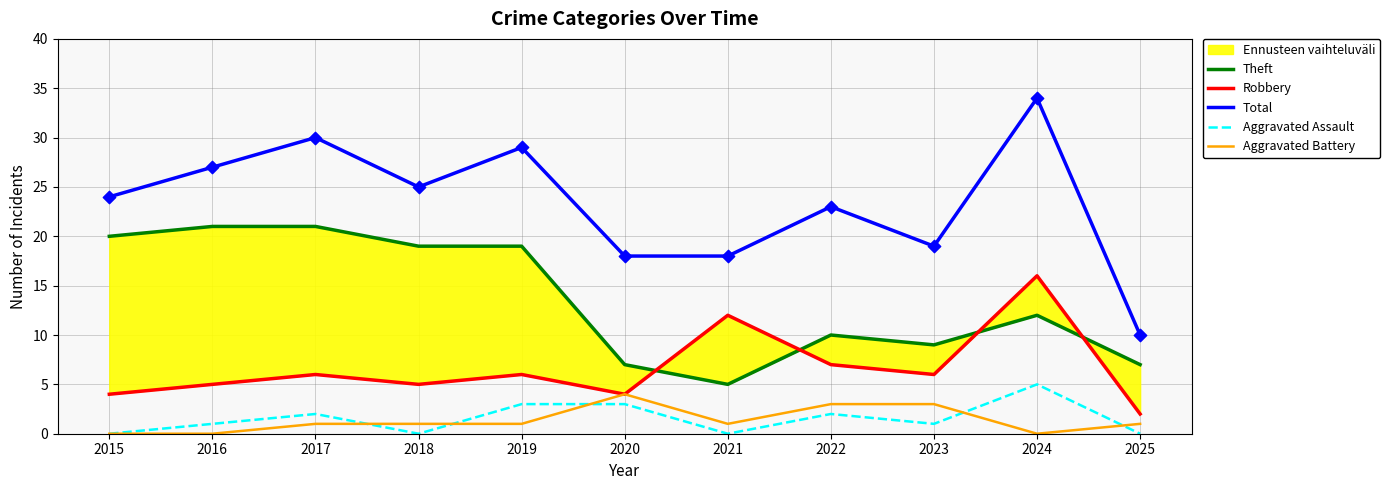

What is the total value across all series at 2021?

36